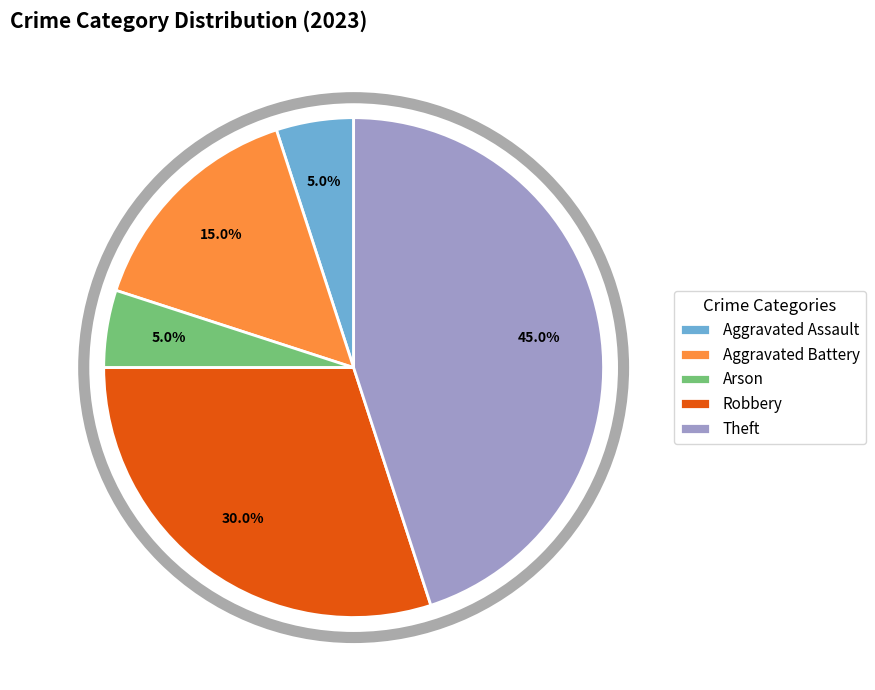

What percentage is NOT represented by Robbery?

70.0%